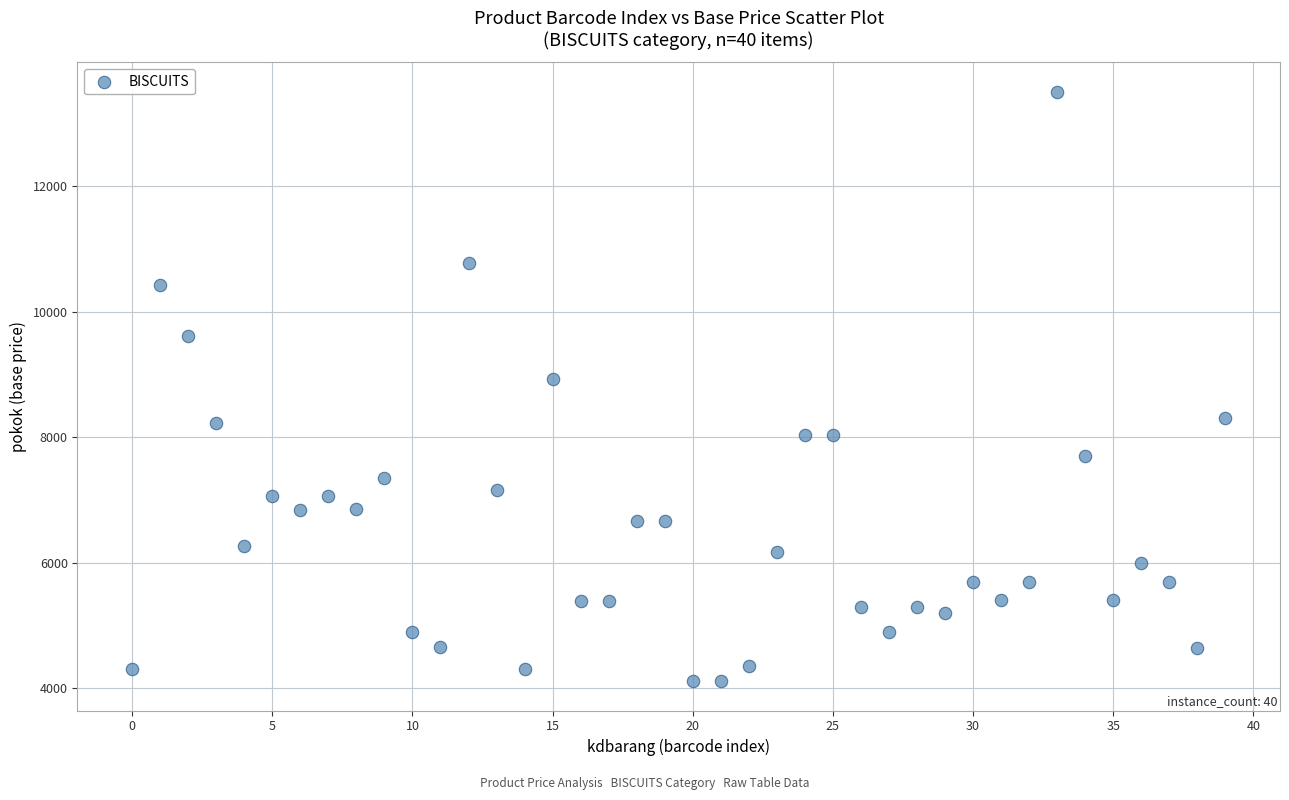

What Y value in the scatter plot is closest to 8808?

8918